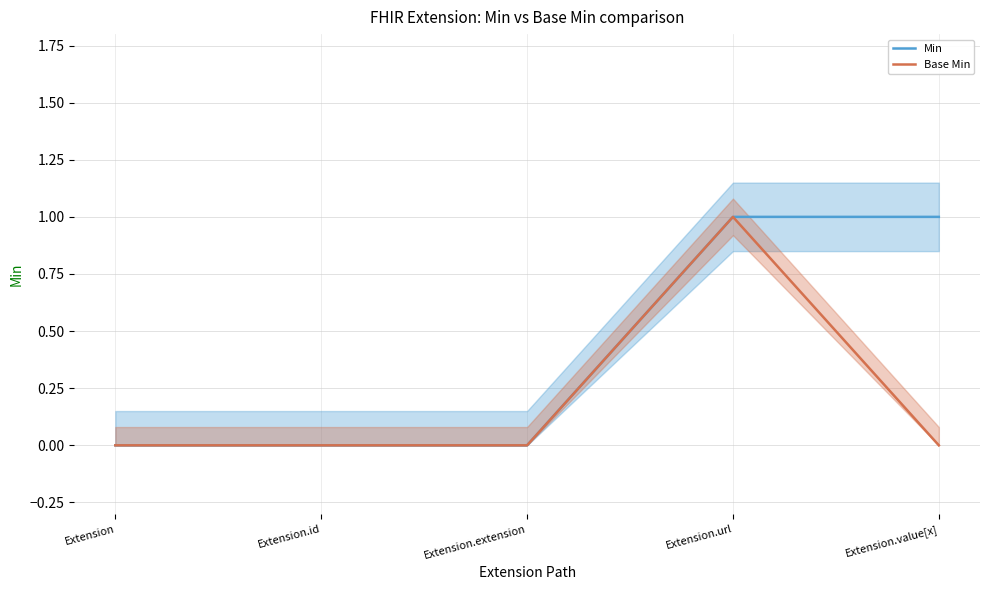

True or false: Min and Base Min intersect in this chart.

False